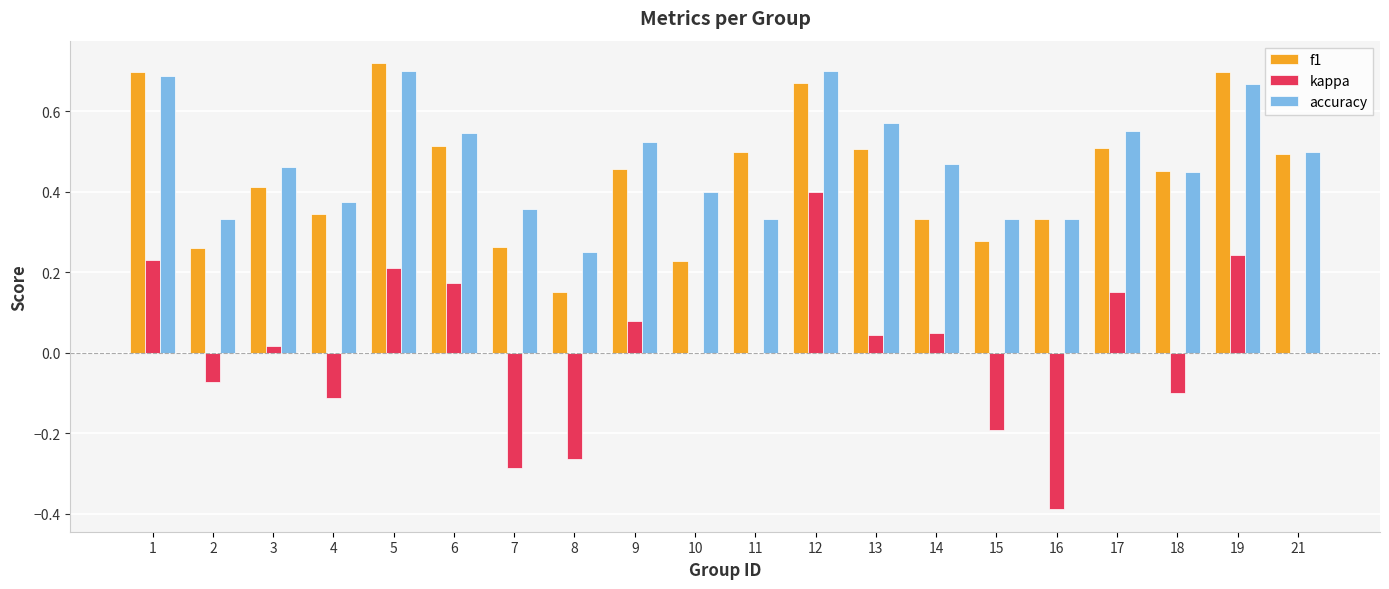

Which category has the highest value across all series?

5